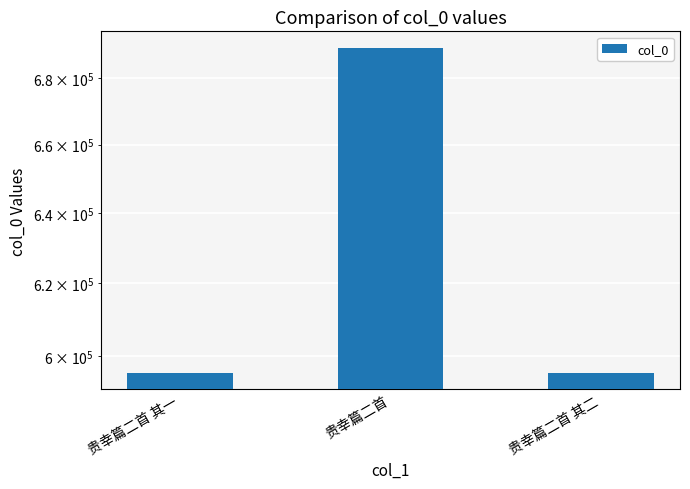

What is the maximum value shown in the chart?

689518